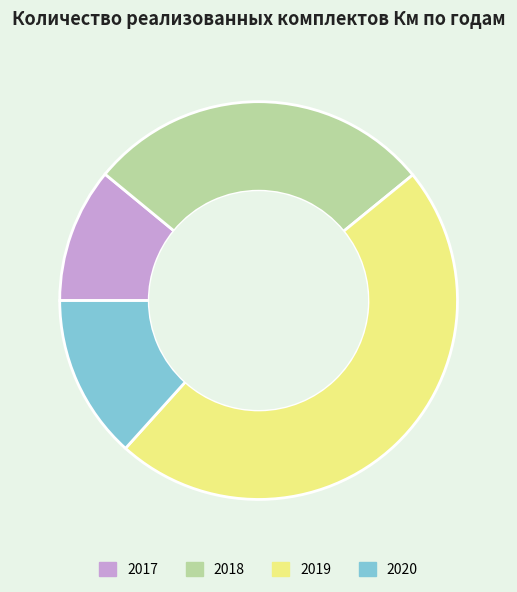

Combined, do 2017 and 2020 account for over 50%?

No